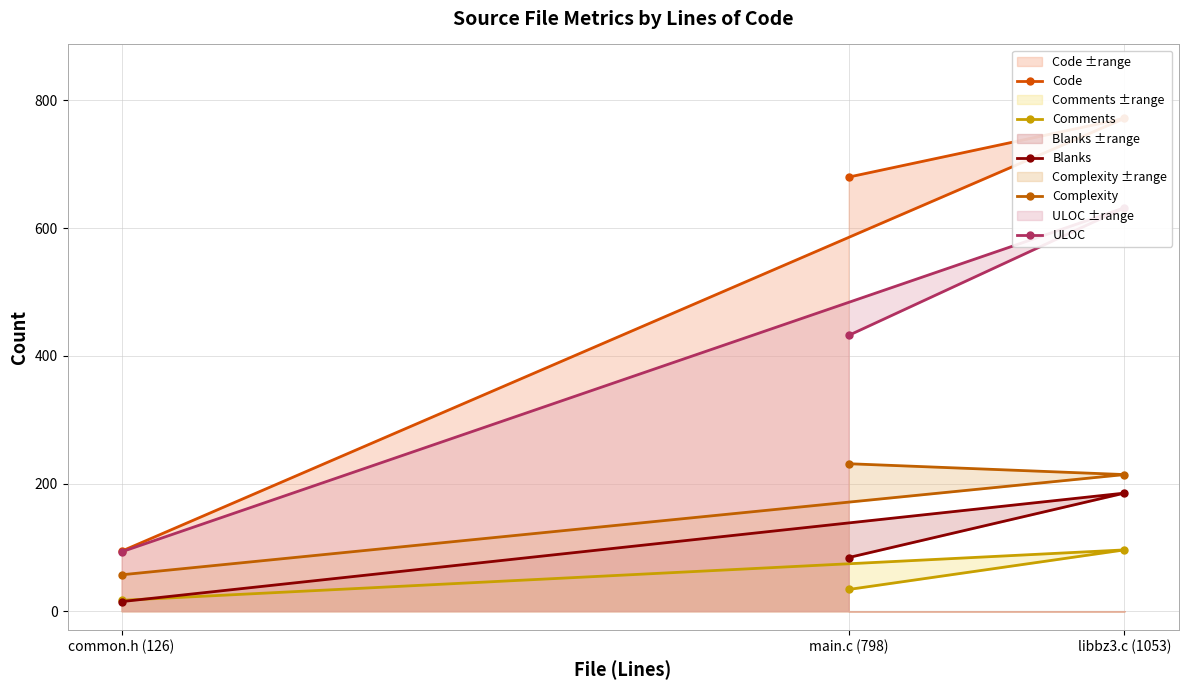

The value of Comments at libbz3.c (1053) is 96. True or false?

True